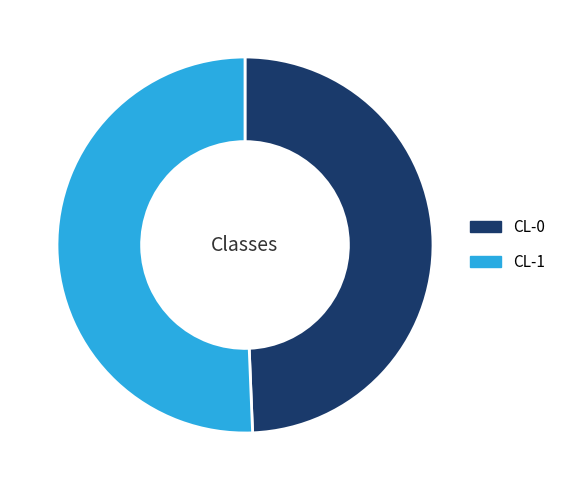

What is the largest slice in the pie chart?

CL-1